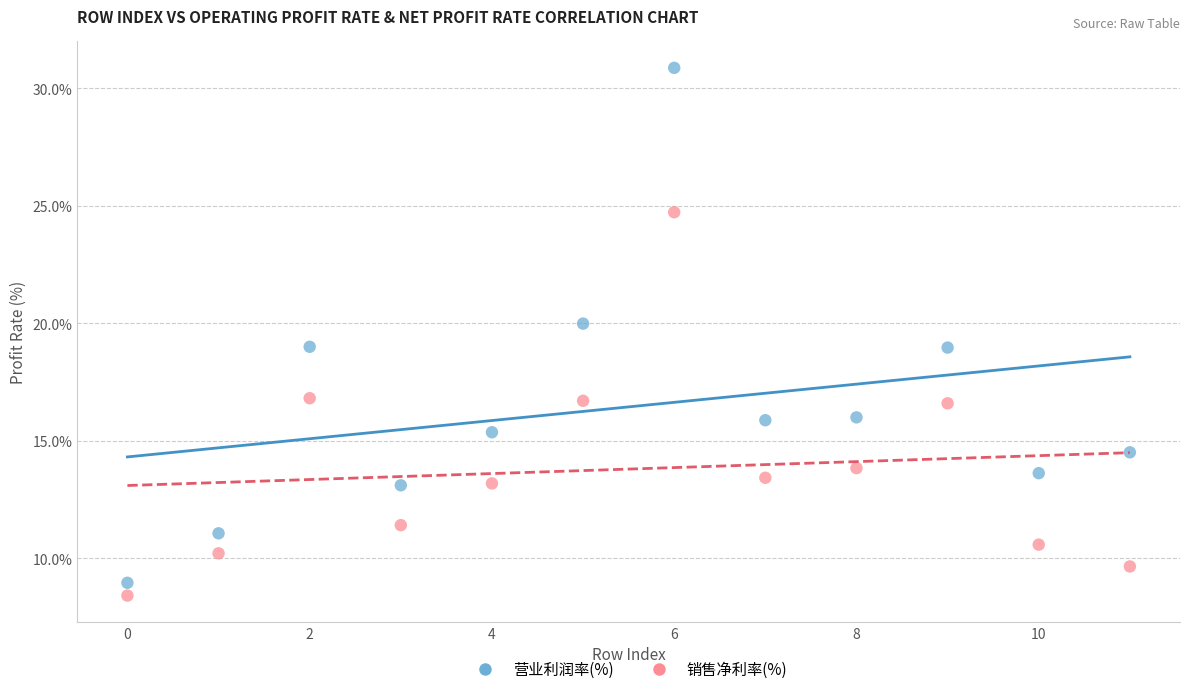

Which series contains the highest Y value?

营业利润率(%)